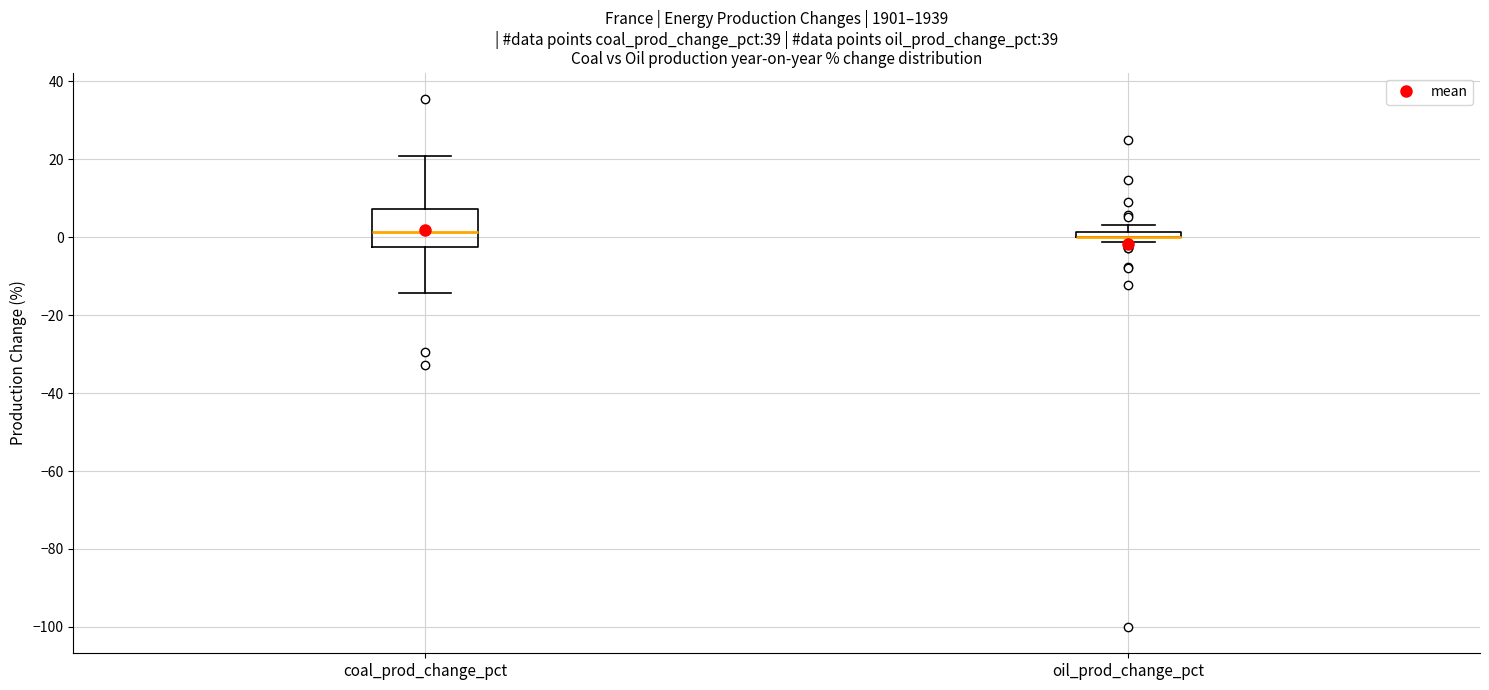

Comparing the boxes themselves (not the whiskers), which one is the tallest?

coal_prod_change_pct